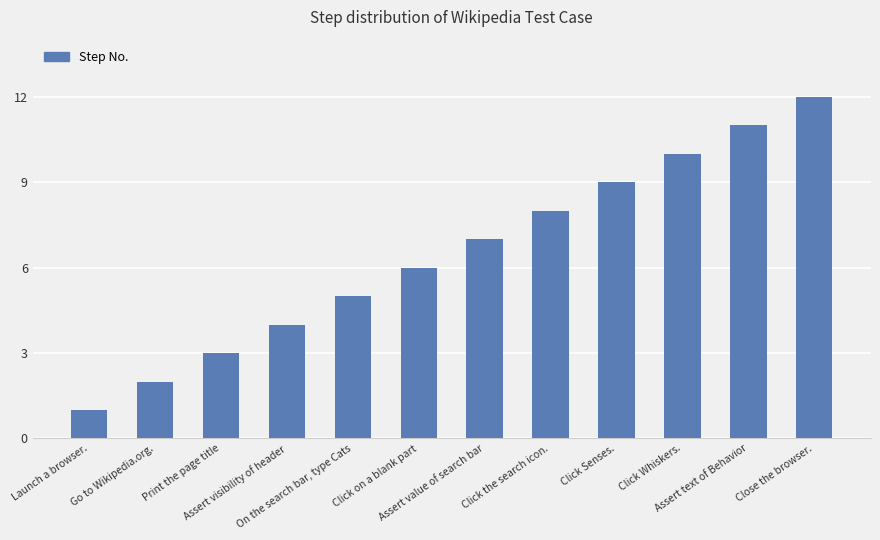

What is the minimum value shown in the chart?

1